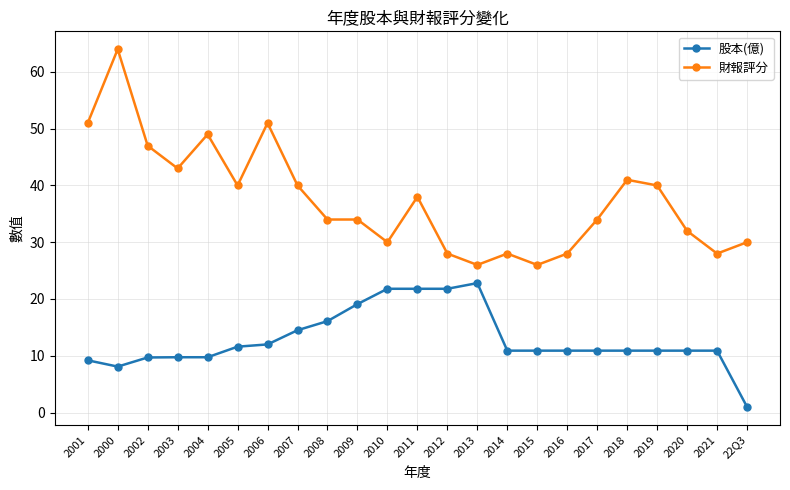

Reading left to right, list all the values displayed in this chart.

股本(億): 9.2	8.1	9.7	9.7	9.7	11.6	12.0	14.5	16.1	19.1	21.8	21.8	21.8	22.8	10.9	10.9	10.9	10.9	10.9	10.9	10.9	10.9	1.0
財報評分: 51.0	64.0	47.0	43.0	49.0	40.0	51.0	40.0	34.0	34.0	30.0	38.0	28.0	26.0	28.0	26.0	28.0	34.0	41.0	40.0	32.0	28.0	30.0